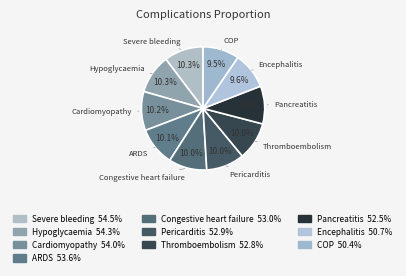

Is Severe bleeding the majority of the pie?

No